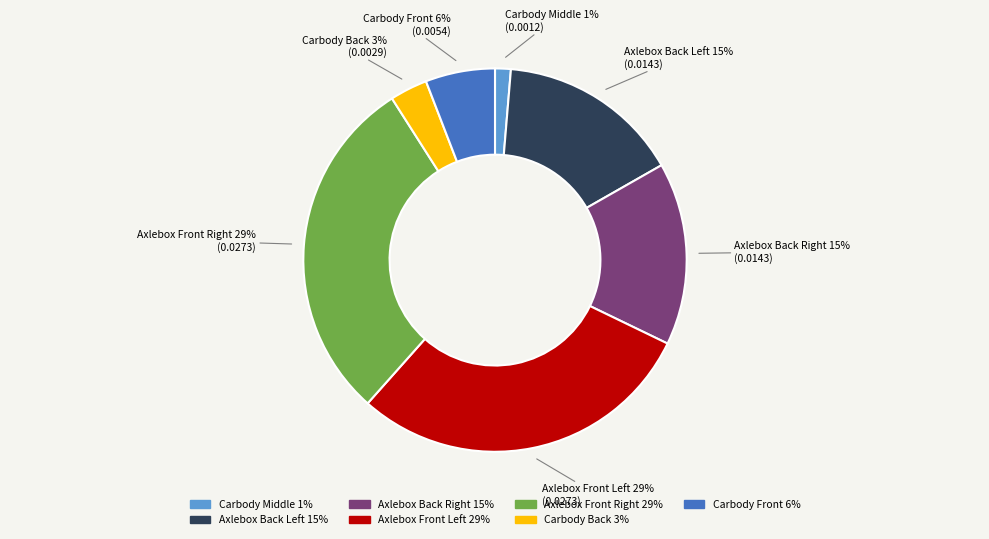

Does any single category account for the majority?

No